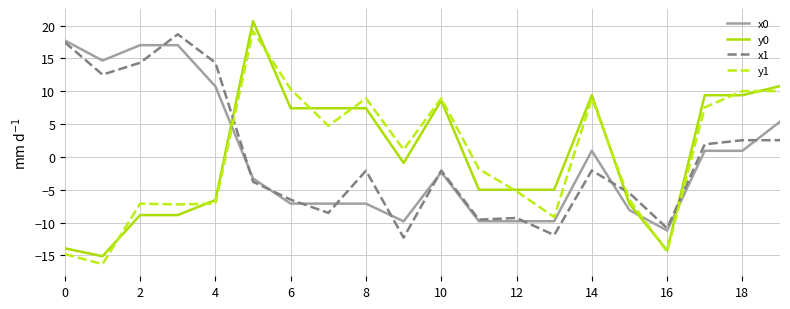

After their last crossing, which series has the higher values: x1 or y1?

y1